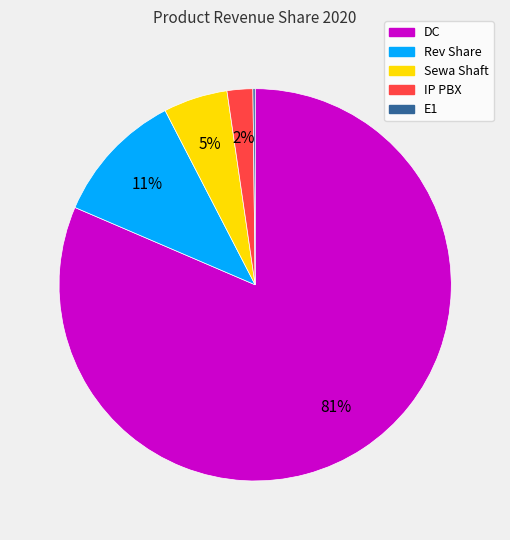

Is it true that IP PBX is 2% of the pie?

True